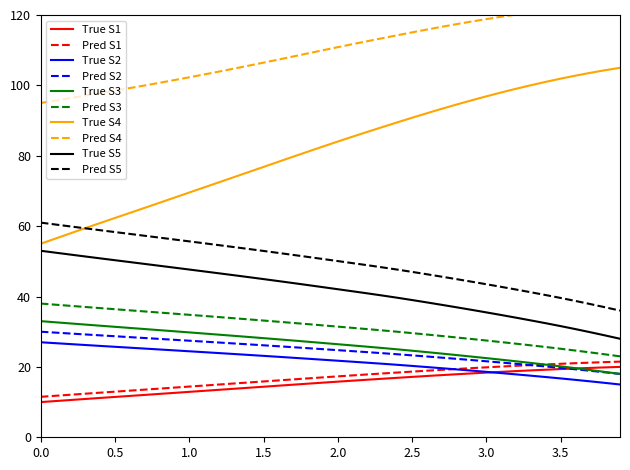

True or false: X_norm and Y intersect in this chart.

False